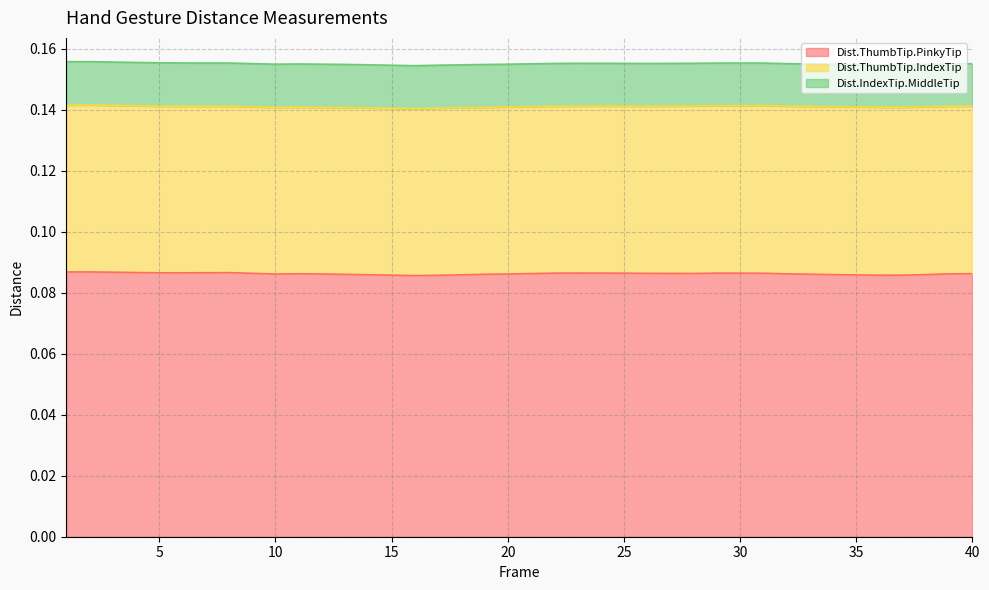

Where is the first local minimum for Dist.IndexTip.MiddleTip?

16